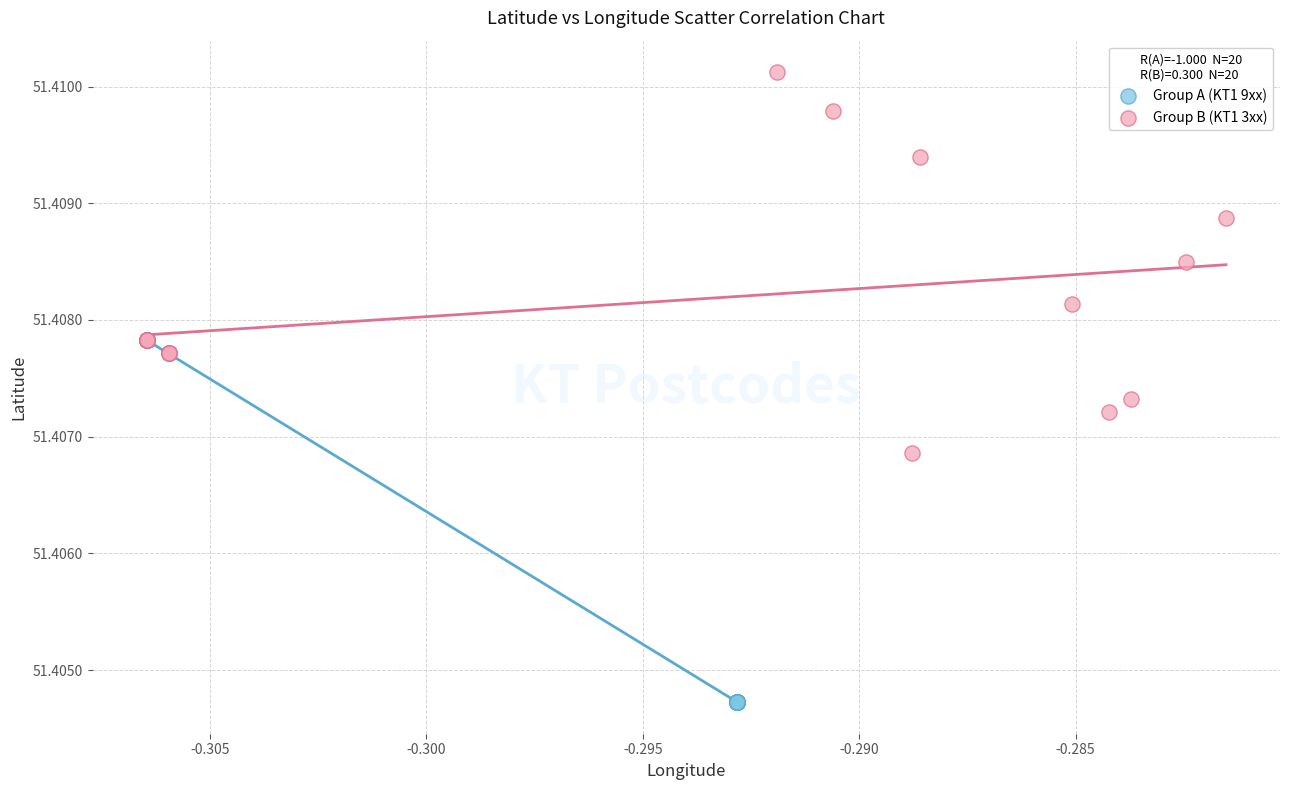

Which series contains the highest Y value?

Group B (KT1 3xx)